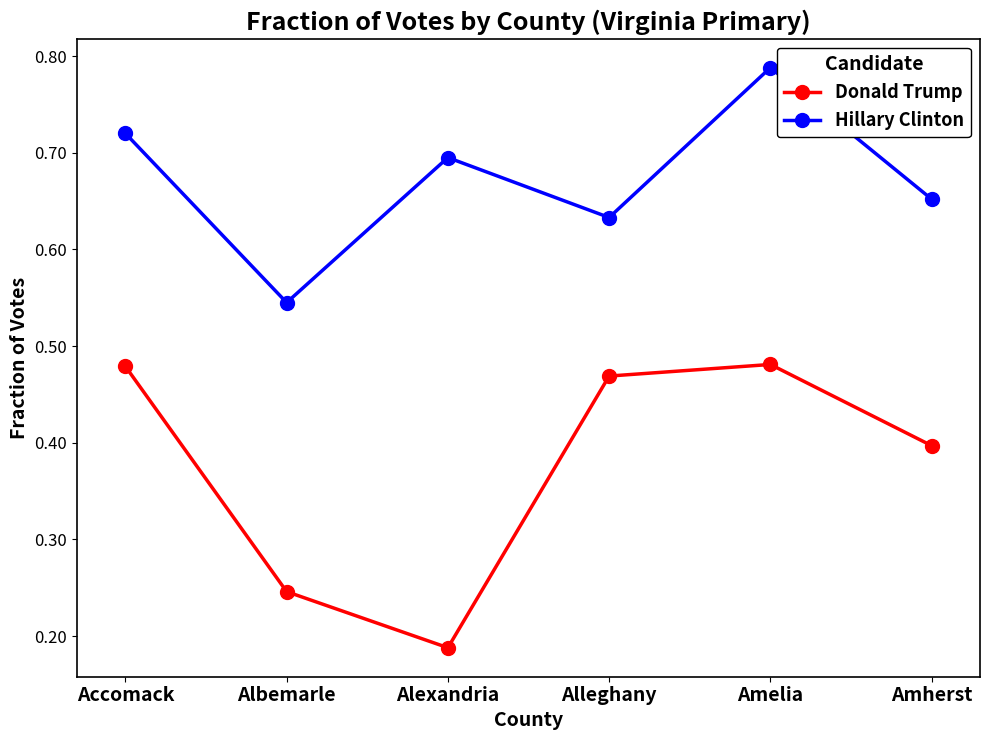

At which label is Donald Trump closest to 0?

Alexandria